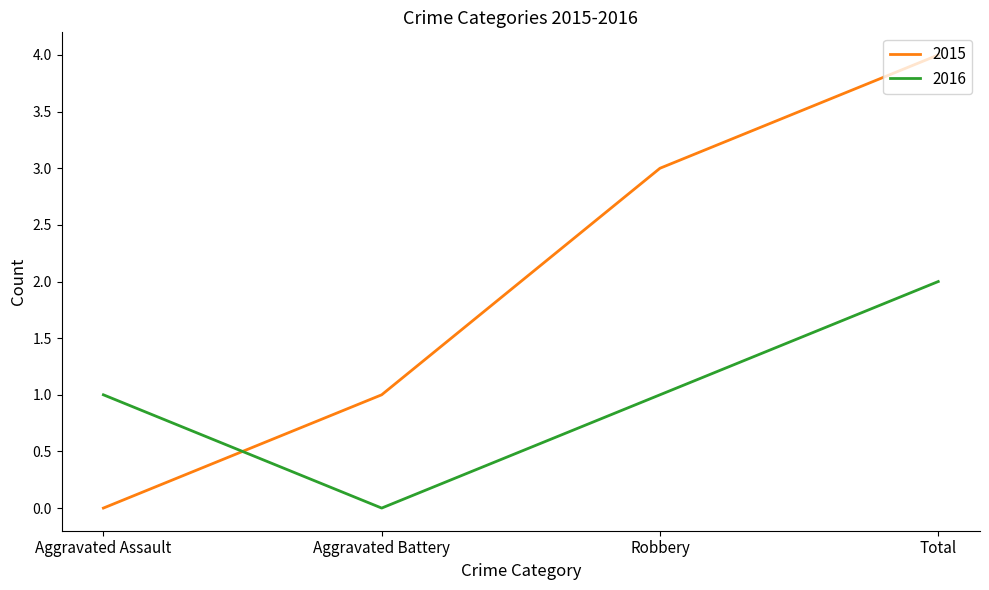

True or false: 2015 and 2016 cross at least once.

True